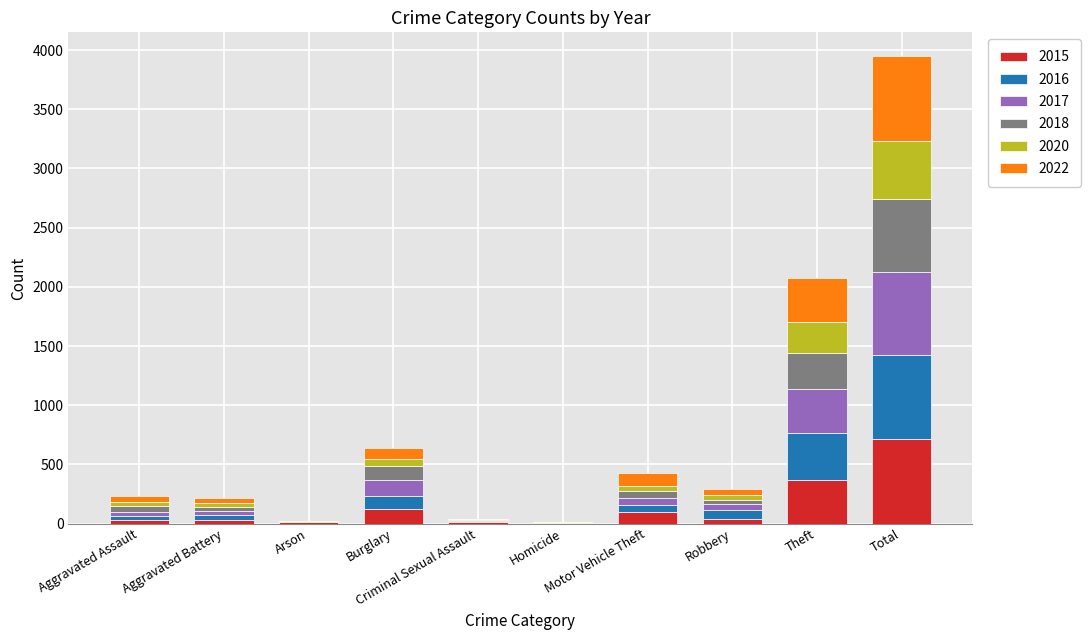

What is the highest value of the 2015 series?

713